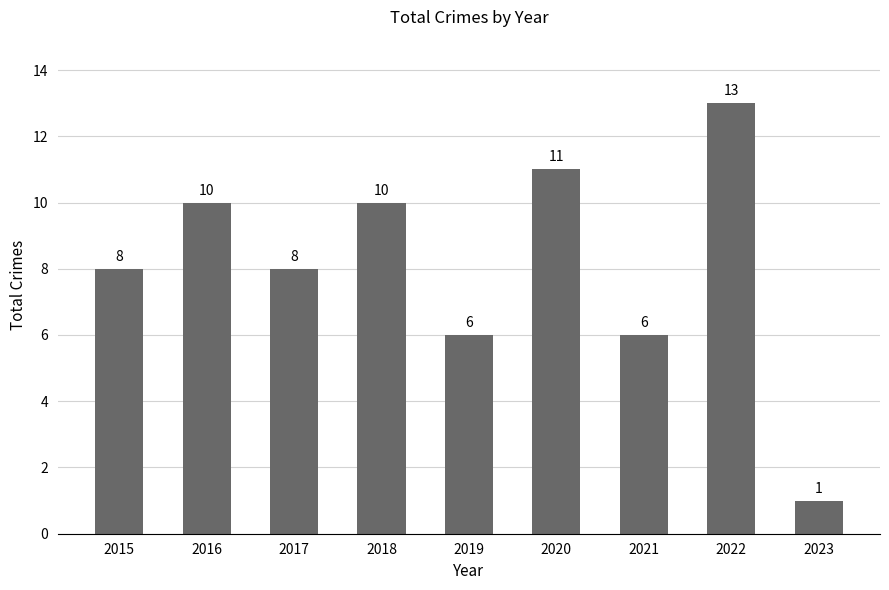

How many values are below 8?

3